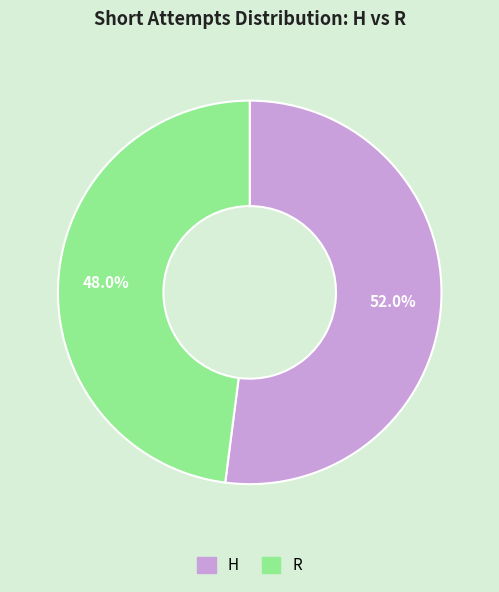

Which slice represents more than half of the pie?

H